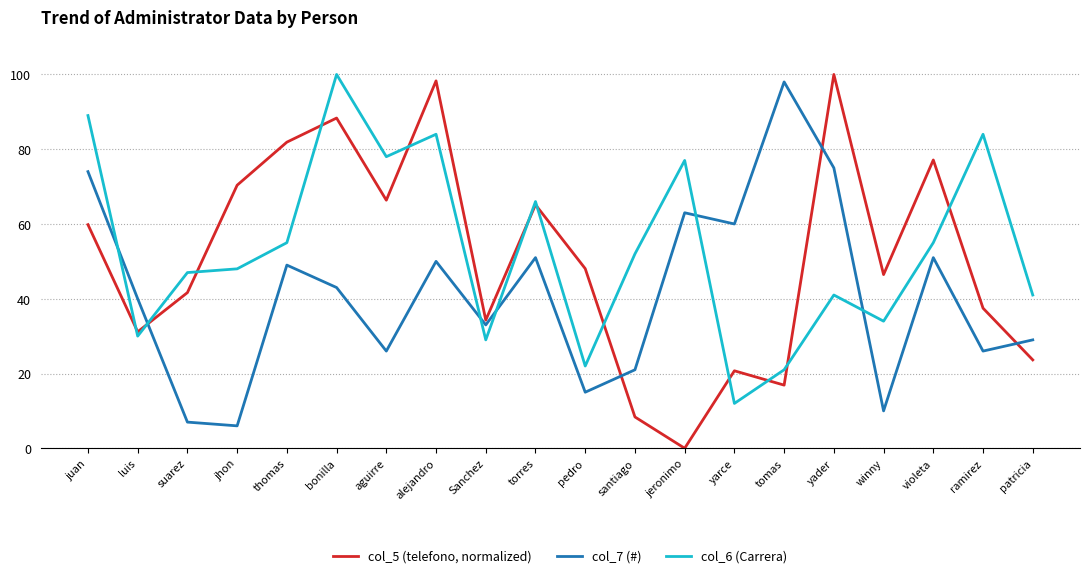

What position from the right is thomas?

16